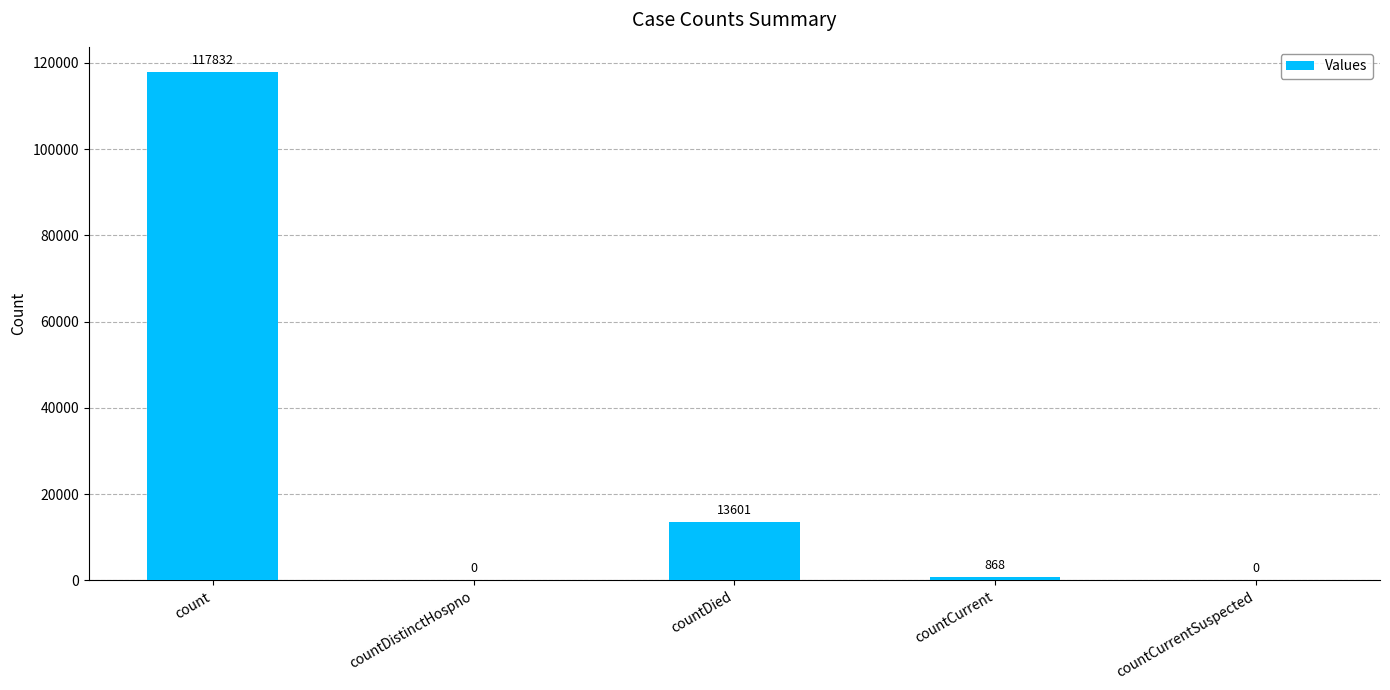

Where is the data nearest to the value 58916?

countDied